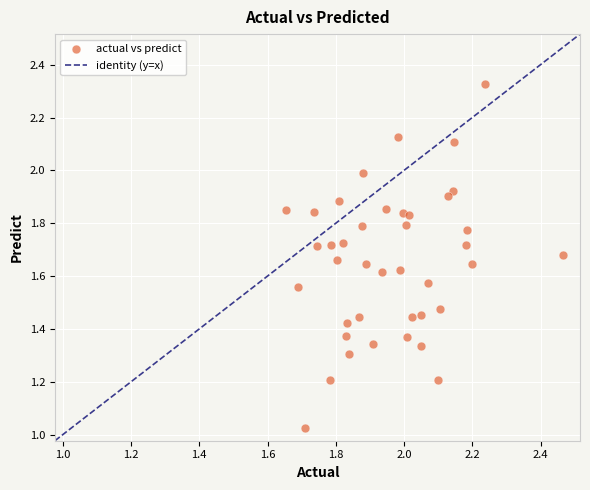

What is the range of X values (max minus min)?

0.8